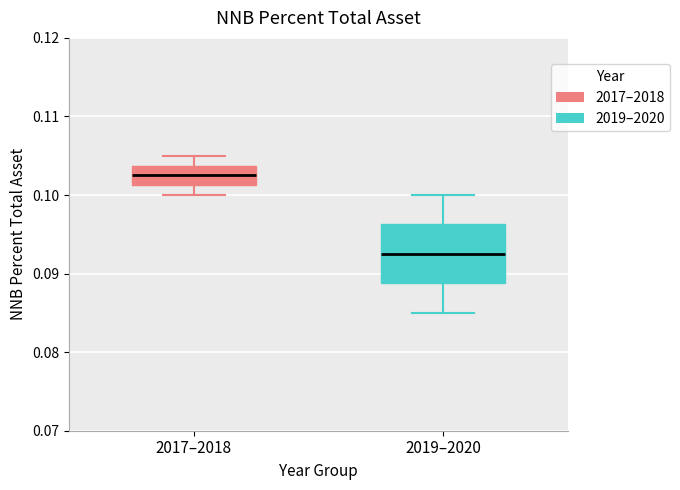

Reading left to right, read every box against the y-axis: the position of its median line, the range the box covers, and the ends of its whiskers. The values are not printed on the chart, so give them approximately, as read against the axis.

2017–2018: median 0.103, box 0.101 to 0.104, whiskers 0.100 to 0.105
2019–2020: median 0.093, box 0.089 to 0.096, whiskers 0.085 to 0.100